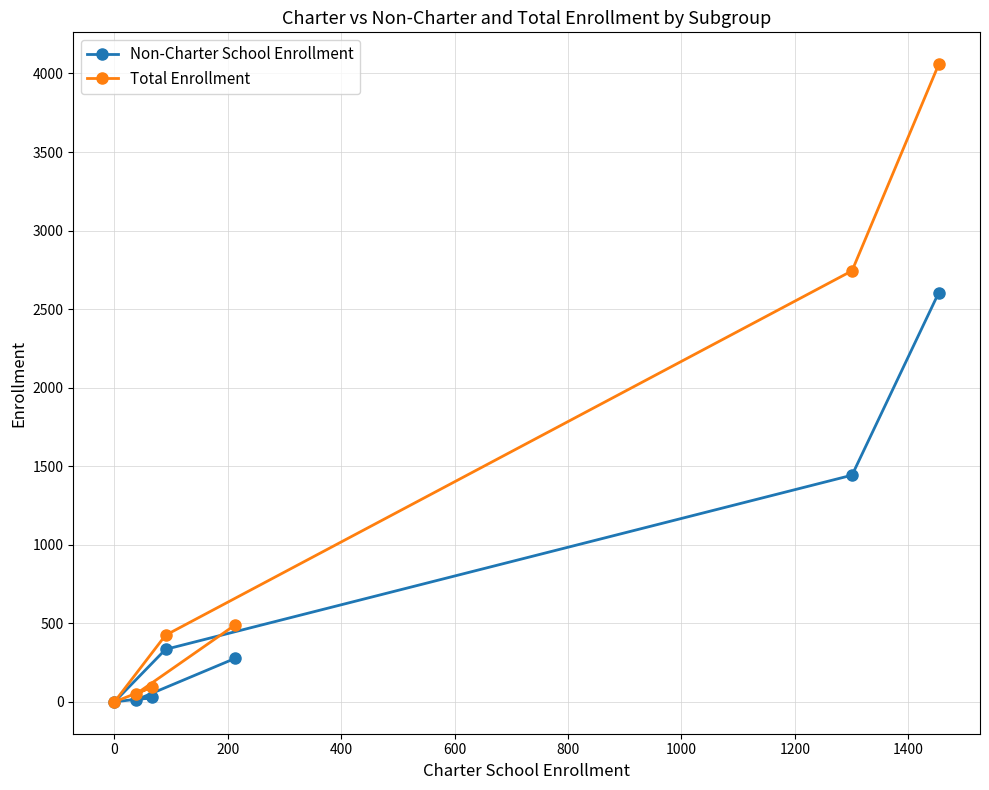

Which series has the largest total across all categories?

Total Enrollment